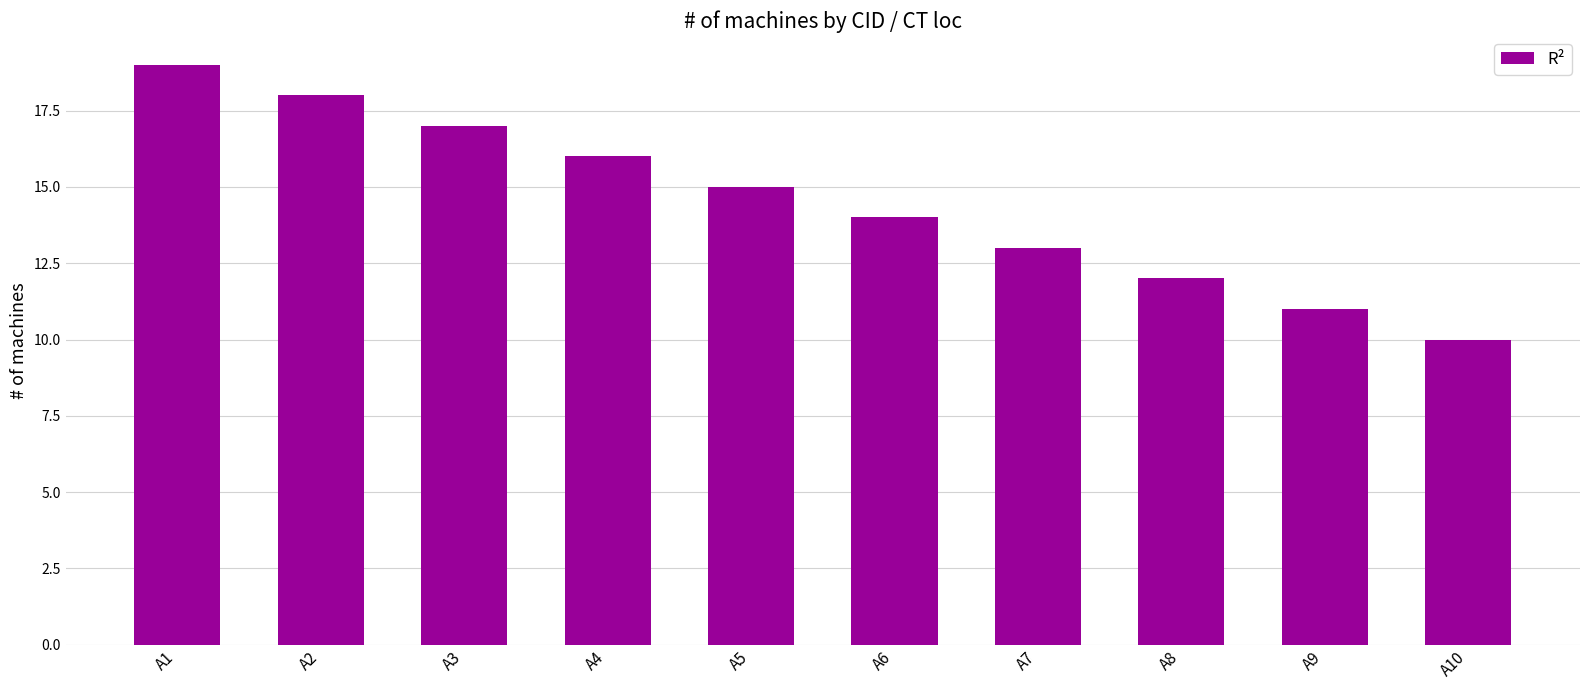

What is the value of the 5th bar from the left?

15